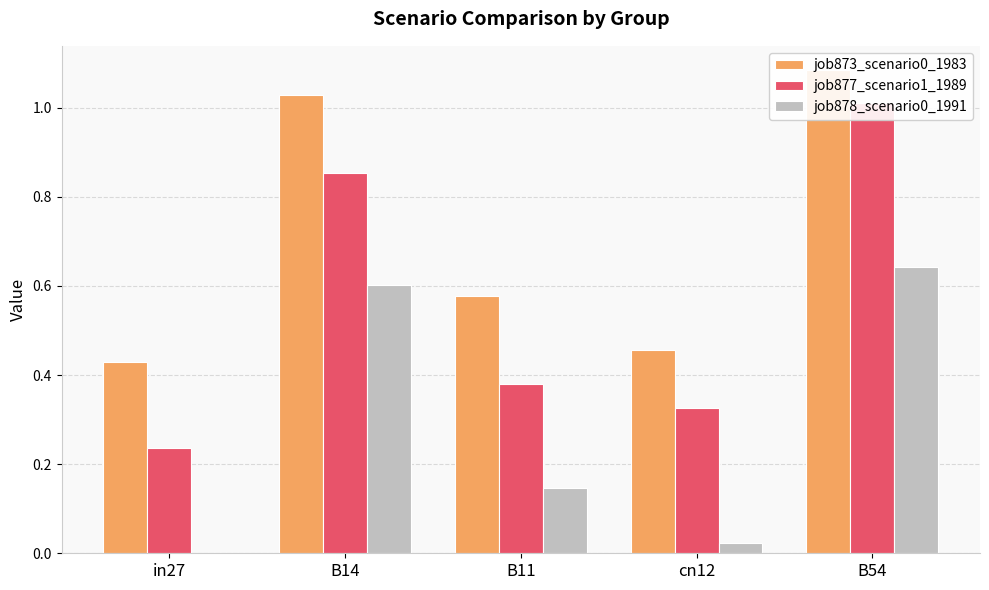

The value of job878_scenario0_1991 at B11 is 0.3. True or false?

False